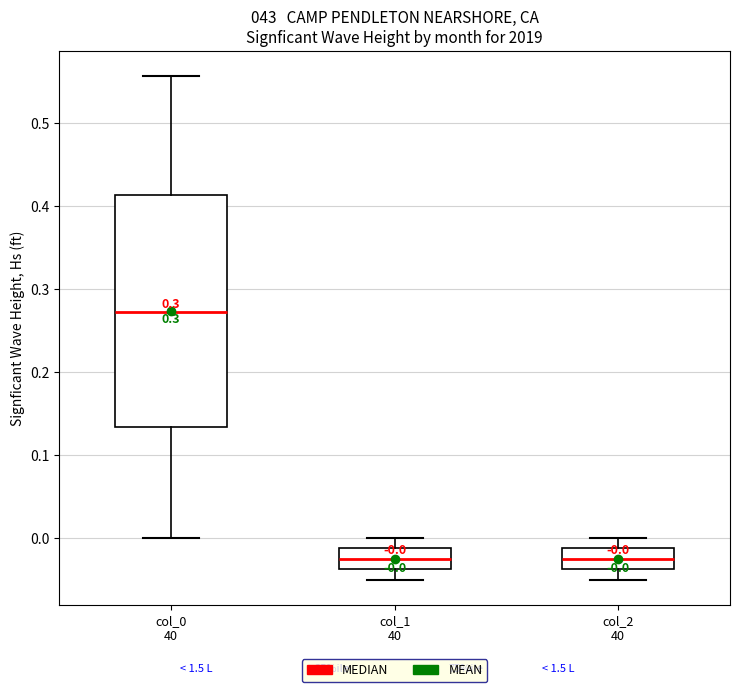

Which box's median line is the highest?

col_0 40